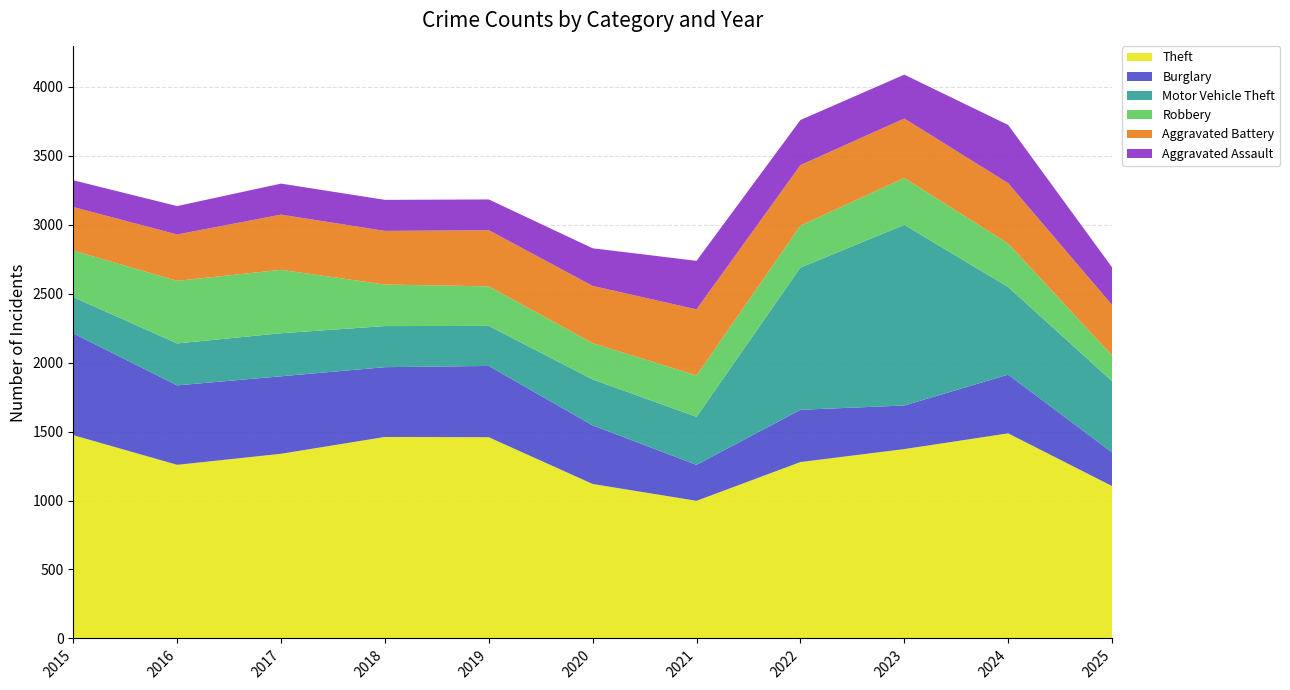

Reading left to right, list all the values displayed in this chart.

Theft: 1474	1259	1339	1461	1459	1120	998	1279	1373	1487	1105
Burglary: 738	576	562	506	517	425	261	379	316	426	244
Motor Vehicle Theft: 263	304	312	298	290	333	348	1031	1310	635	517
Robbery: 337	454	460	301	287	263	300	304	340	315	186
Aggravated Battery: 316	336	400	389	407	415	479	439	431	438	366
Aggravated Assault: 194	206	225	225	223	273	352	327	318	422	273